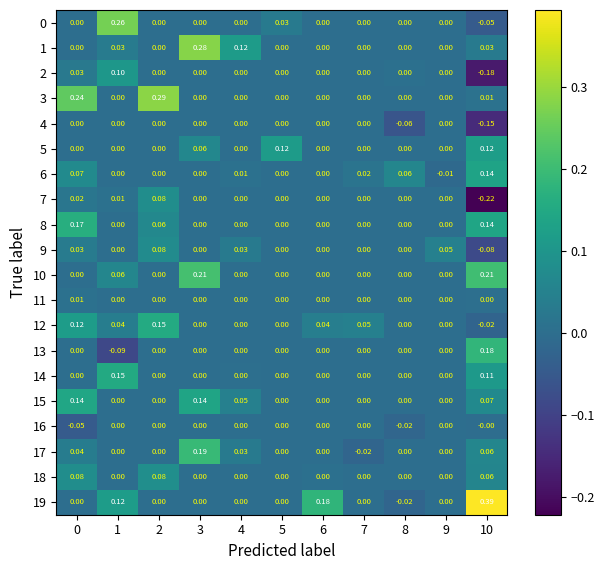

Which series has the largest total across all categories?

19